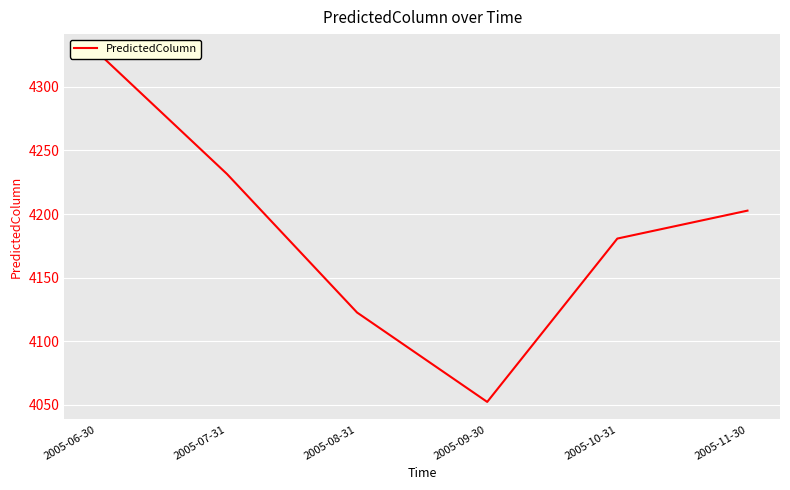

How many data points are less than 4202?

3